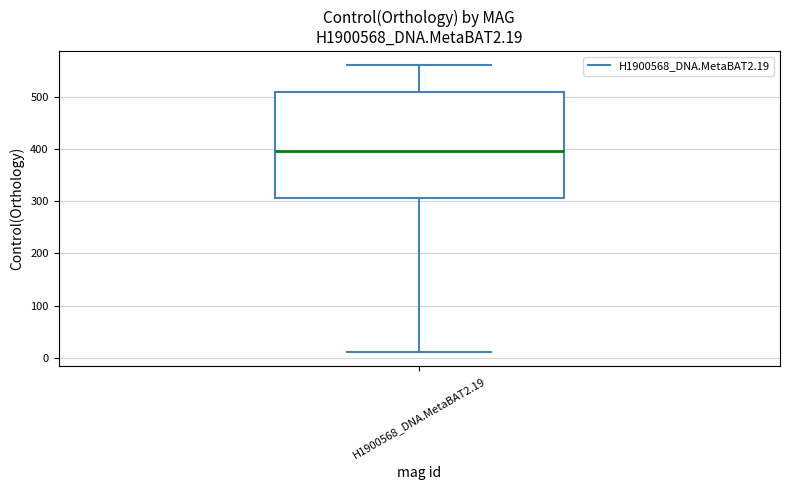

Where is the lower edge of the box for H1900568_DNA.MetaBAT2.19 on the y-axis? The values are not printed on the chart, so give them approximately, as read against the axis.

310